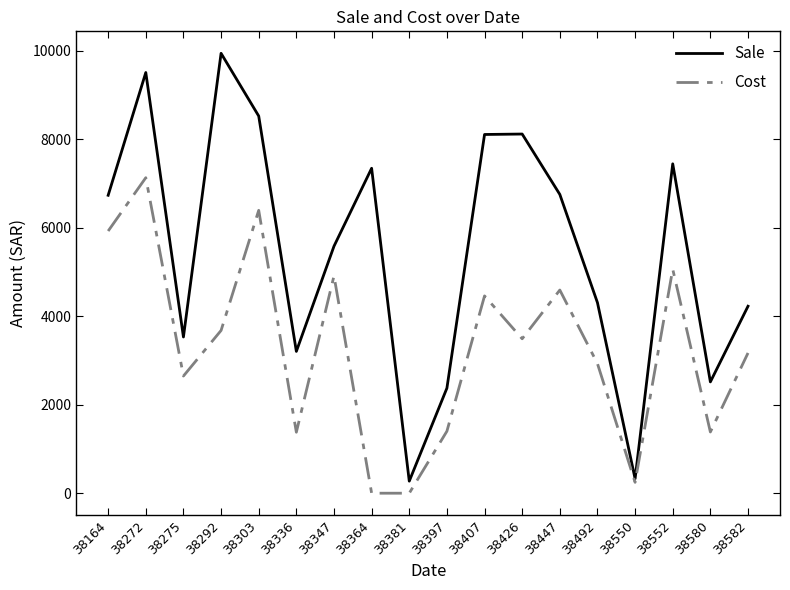

Which series has the widest spread of values?

Sale